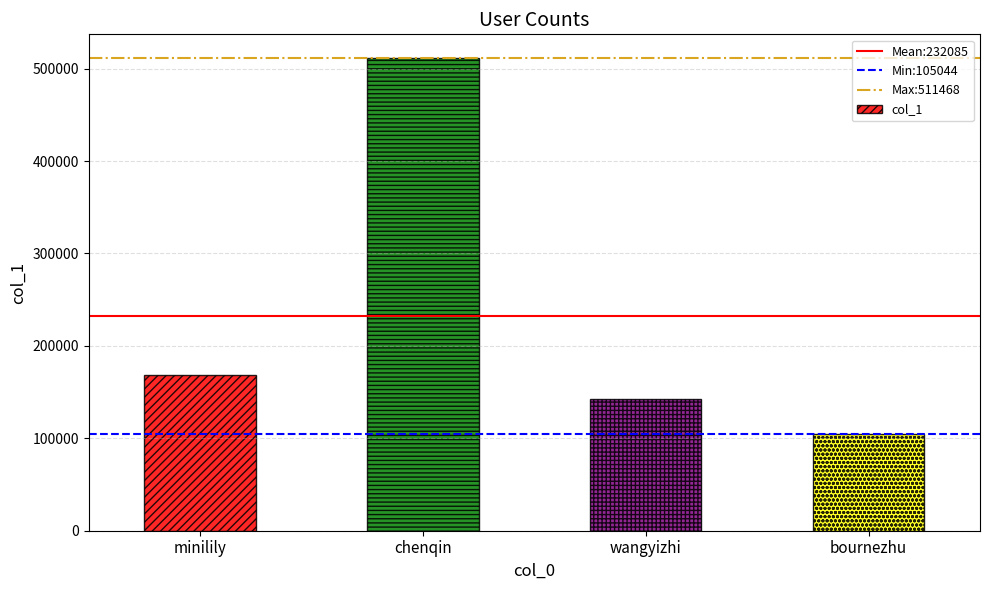

What is the sum of all values?

928341